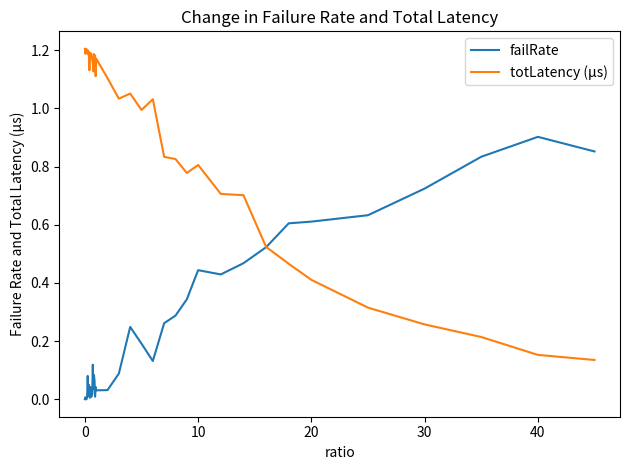

Rank the series by their maximum value, from lowest to highest.

failRate, totLatency (µs)